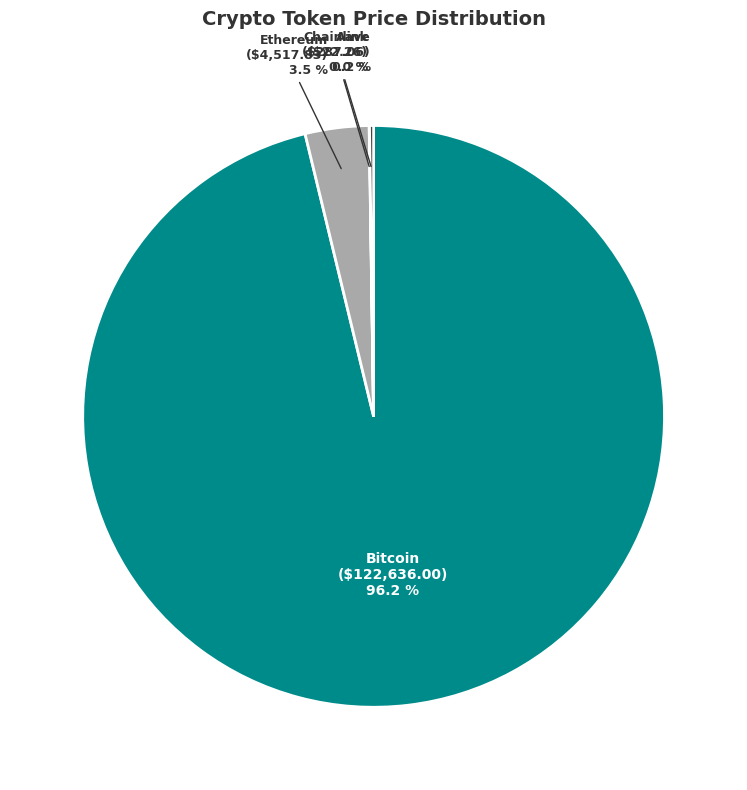

Does any single category account for the majority?

Yes